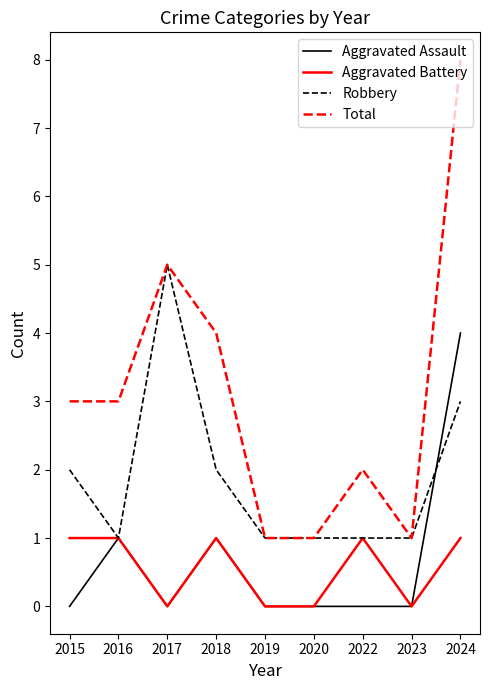

How many categories are shown in the chart?

9